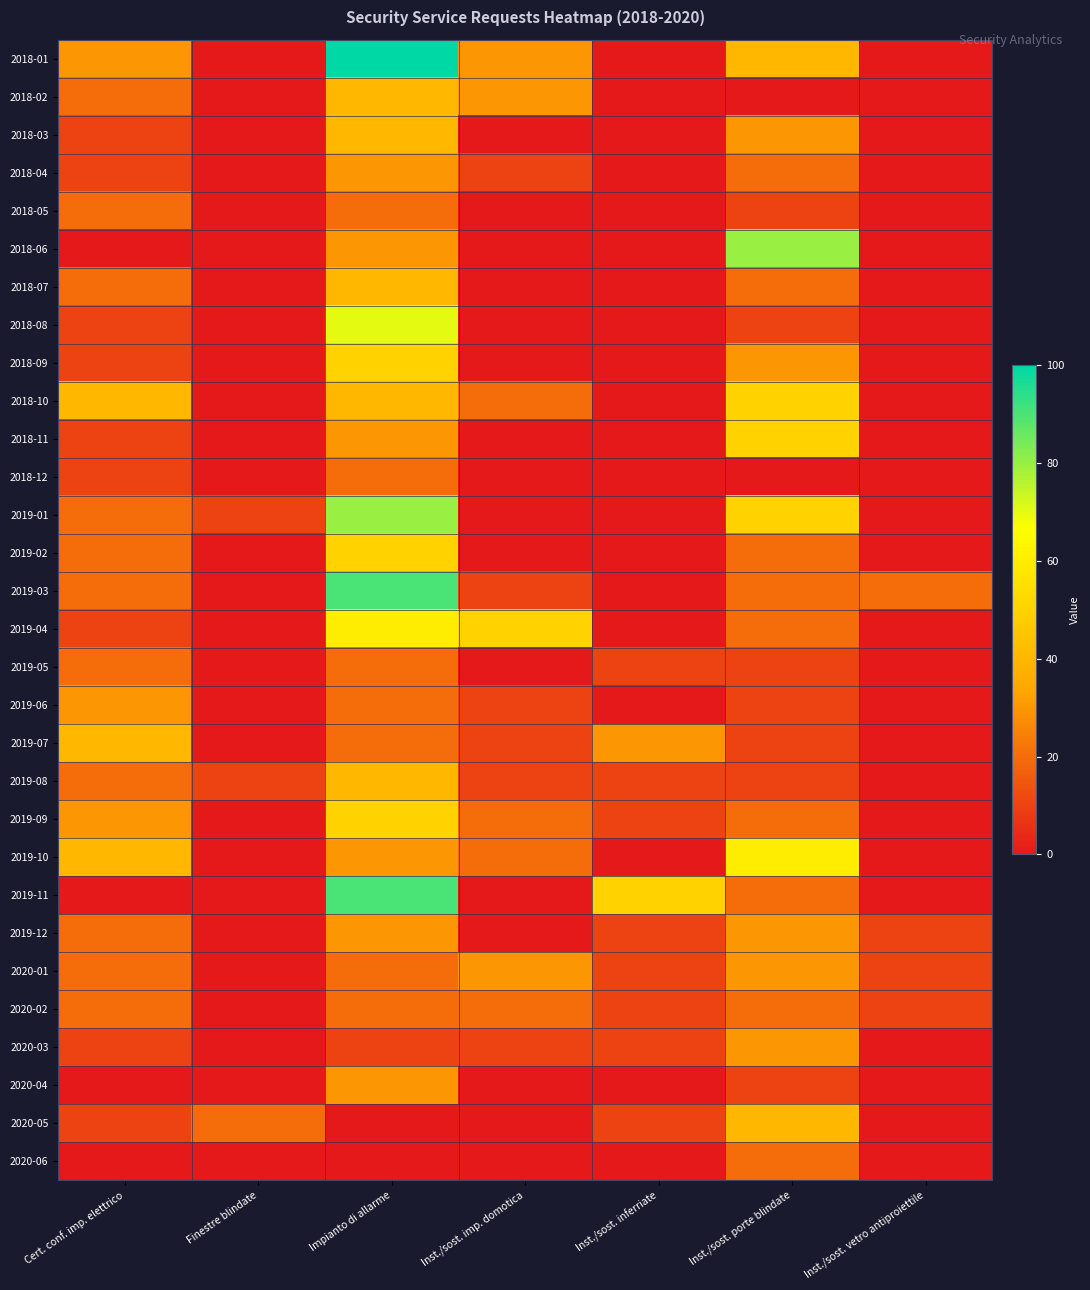

Reading right to left, what are all the values shown in this chart?

2018-01: Inst./sost. vetro antiproiettile=0	Inst./sost. porte blindate=40	Inst./sost. inferriate=0	Inst./sost. imp. domotica=30	Impianto di allarme=100	Finestre blindate=0	Cert. conf. imp. elettrico=30
2018-02: Inst./sost. vetro antiproiettile=0	Inst./sost. porte blindate=0	Inst./sost. inferriate=0	Inst./sost. imp. domotica=30	Impianto di allarme=40	Finestre blindate=0	Cert. conf. imp. elettrico=20
2018-03: Inst./sost. vetro antiproiettile=0	Inst./sost. porte blindate=30	Inst./sost. inferriate=0	Inst./sost. imp. domotica=0	Impianto di allarme=40	Finestre blindate=0	Cert. conf. imp. elettrico=10
2018-04: Inst./sost. vetro antiproiettile=0	Inst./sost. porte blindate=20	Inst./sost. inferriate=0	Inst./sost. imp. domotica=10	Impianto di allarme=30	Finestre blindate=0	Cert. conf. imp. elettrico=10
2018-05: Inst./sost. vetro antiproiettile=0	Inst./sost. porte blindate=10	Inst./sost. inferriate=0	Inst./sost. imp. domotica=0	Impianto di allarme=20	Finestre blindate=0	Cert. conf. imp. elettrico=20
2018-06: Inst./sost. vetro antiproiettile=0	Inst./sost. porte blindate=80	Inst./sost. inferriate=0	Inst./sost. imp. domotica=0	Impianto di allarme=30	Finestre blindate=0	Cert. conf. imp. elettrico=0
2018-07: Inst./sost. vetro antiproiettile=0	Inst./sost. porte blindate=20	Inst./sost. inferriate=0	Inst./sost. imp. domotica=0	Impianto di allarme=40	Finestre blindate=0	Cert. conf. imp. elettrico=20
2018-08: Inst./sost. vetro antiproiettile=0	Inst./sost. porte blindate=10	Inst./sost. inferriate=0	Inst./sost. imp. domotica=0	Impianto di allarme=70	Finestre blindate=0	Cert. conf. imp. elettrico=10
2018-09: Inst./sost. vetro antiproiettile=0	Inst./sost. porte blindate=30	Inst./sost. inferriate=0	Inst./sost. imp. domotica=0	Impianto di allarme=50	Finestre blindate=0	Cert. conf. imp. elettrico=10
2018-10: Inst./sost. vetro antiproiettile=0	Inst./sost. porte blindate=50	Inst./sost. inferriate=0	Inst./sost. imp. domotica=20	Impianto di allarme=40	Finestre blindate=0	Cert. conf. imp. elettrico=40
2018-11: Inst./sost. vetro antiproiettile=0	Inst./sost. porte blindate=50	Inst./sost. inferriate=0	Inst./sost. imp. domotica=0	Impianto di allarme=30	Finestre blindate=0	Cert. conf. imp. elettrico=10
2018-12: Inst./sost. vetro antiproiettile=0	Inst./sost. porte blindate=0	Inst./sost. inferriate=0	Inst./sost. imp. domotica=0	Impianto di allarme=20	Finestre blindate=0	Cert. conf. imp. elettrico=10
2019-01: Inst./sost. vetro antiproiettile=0	Inst./sost. porte blindate=50	Inst./sost. inferriate=0	Inst./sost. imp. domotica=0	Impianto di allarme=80	Finestre blindate=10	Cert. conf. imp. elettrico=20
2019-02: Inst./sost. vetro antiproiettile=0	Inst./sost. porte blindate=20	Inst./sost. inferriate=0	Inst./sost. imp. domotica=0	Impianto di allarme=50	Finestre blindate=0	Cert. conf. imp. elettrico=20
2019-03: Inst./sost. vetro antiproiettile=20	Inst./sost. porte blindate=20	Inst./sost. inferriate=0	Inst./sost. imp. domotica=10	Impianto di allarme=90	Finestre blindate=0	Cert. conf. imp. elettrico=20
2019-04: Inst./sost. vetro antiproiettile=0	Inst./sost. porte blindate=20	Inst./sost. inferriate=0	Inst./sost. imp. domotica=50	Impianto di allarme=60	Finestre blindate=0	Cert. conf. imp. elettrico=10
2019-05: Inst./sost. vetro antiproiettile=0	Inst./sost. porte blindate=10	Inst./sost. inferriate=10	Inst./sost. imp. domotica=0	Impianto di allarme=20	Finestre blindate=0	Cert. conf. imp. elettrico=20
2019-06: Inst./sost. vetro antiproiettile=0	Inst./sost. porte blindate=10	Inst./sost. inferriate=0	Inst./sost. imp. domotica=10	Impianto di allarme=20	Finestre blindate=0	Cert. conf. imp. elettrico=30
2019-07: Inst./sost. vetro antiproiettile=0	Inst./sost. porte blindate=10	Inst./sost. inferriate=30	Inst./sost. imp. domotica=10	Impianto di allarme=20	Finestre blindate=0	Cert. conf. imp. elettrico=40
2019-08: Inst./sost. vetro antiproiettile=0	Inst./sost. porte blindate=10	Inst./sost. inferriate=10	Inst./sost. imp. domotica=10	Impianto di allarme=40	Finestre blindate=10	Cert. conf. imp. elettrico=20
2019-09: Inst./sost. vetro antiproiettile=0	Inst./sost. porte blindate=20	Inst./sost. inferriate=10	Inst./sost. imp. domotica=20	Impianto di allarme=50	Finestre blindate=0	Cert. conf. imp. elettrico=30
2019-10: Inst./sost. vetro antiproiettile=0	Inst./sost. porte blindate=60	Inst./sost. inferriate=0	Inst./sost. imp. domotica=20	Impianto di allarme=30	Finestre blindate=0	Cert. conf. imp. elettrico=40
2019-11: Inst./sost. vetro antiproiettile=0	Inst./sost. porte blindate=20	Inst./sost. inferriate=50	Inst./sost. imp. domotica=0	Impianto di allarme=90	Finestre blindate=0	Cert. conf. imp. elettrico=0
2019-12: Inst./sost. vetro antiproiettile=10	Inst./sost. porte blindate=30	Inst./sost. inferriate=10	Inst./sost. imp. domotica=0	Impianto di allarme=30	Finestre blindate=0	Cert. conf. imp. elettrico=20
2020-01: Inst./sost. vetro antiproiettile=10	Inst./sost. porte blindate=30	Inst./sost. inferriate=10	Inst./sost. imp. domotica=30	Impianto di allarme=20	Finestre blindate=0	Cert. conf. imp. elettrico=20
2020-02: Inst./sost. vetro antiproiettile=10	Inst./sost. porte blindate=20	Inst./sost. inferriate=10	Inst./sost. imp. domotica=20	Impianto di allarme=20	Finestre blindate=0	Cert. conf. imp. elettrico=20
2020-03: Inst./sost. vetro antiproiettile=0	Inst./sost. porte blindate=30	Inst./sost. inferriate=10	Inst./sost. imp. domotica=10	Impianto di allarme=10	Finestre blindate=0	Cert. conf. imp. elettrico=10
2020-04: Inst./sost. vetro antiproiettile=0	Inst./sost. porte blindate=10	Inst./sost. inferriate=0	Inst./sost. imp. domotica=0	Impianto di allarme=30	Finestre blindate=0	Cert. conf. imp. elettrico=0
2020-05: Inst./sost. vetro antiproiettile=0	Inst./sost. porte blindate=40	Inst./sost. inferriate=10	Inst./sost. imp. domotica=0	Impianto di allarme=0	Finestre blindate=20	Cert. conf. imp. elettrico=10
2020-06: Inst./sost. vetro antiproiettile=0	Inst./sost. porte blindate=20	Inst./sost. inferriate=0	Inst./sost. imp. domotica=0	Impianto di allarme=0	Finestre blindate=0	Cert. conf. imp. elettrico=0